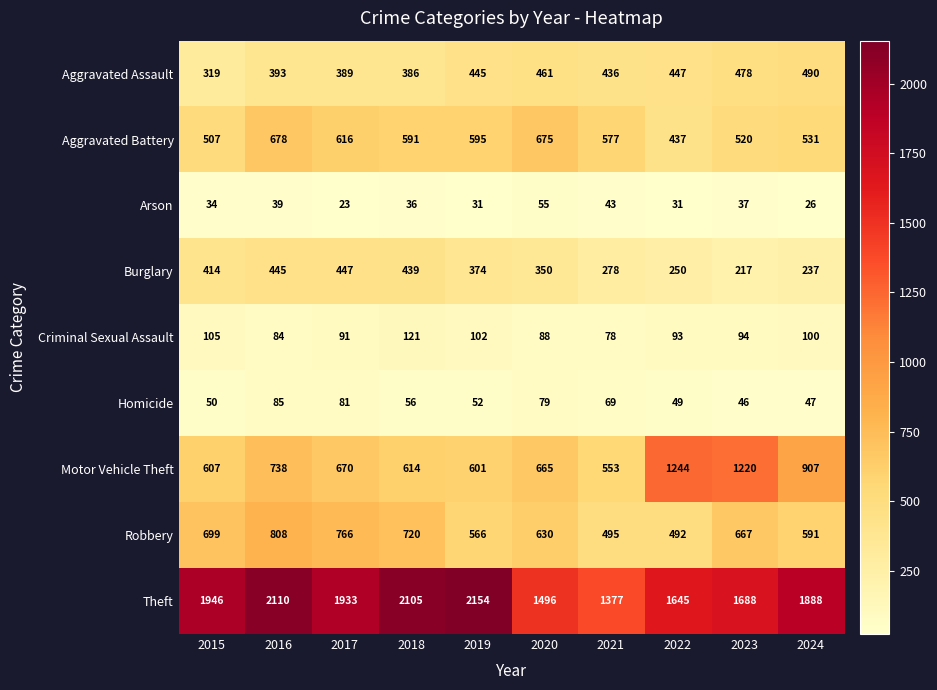

Which category has the lowest value across all series?

2017